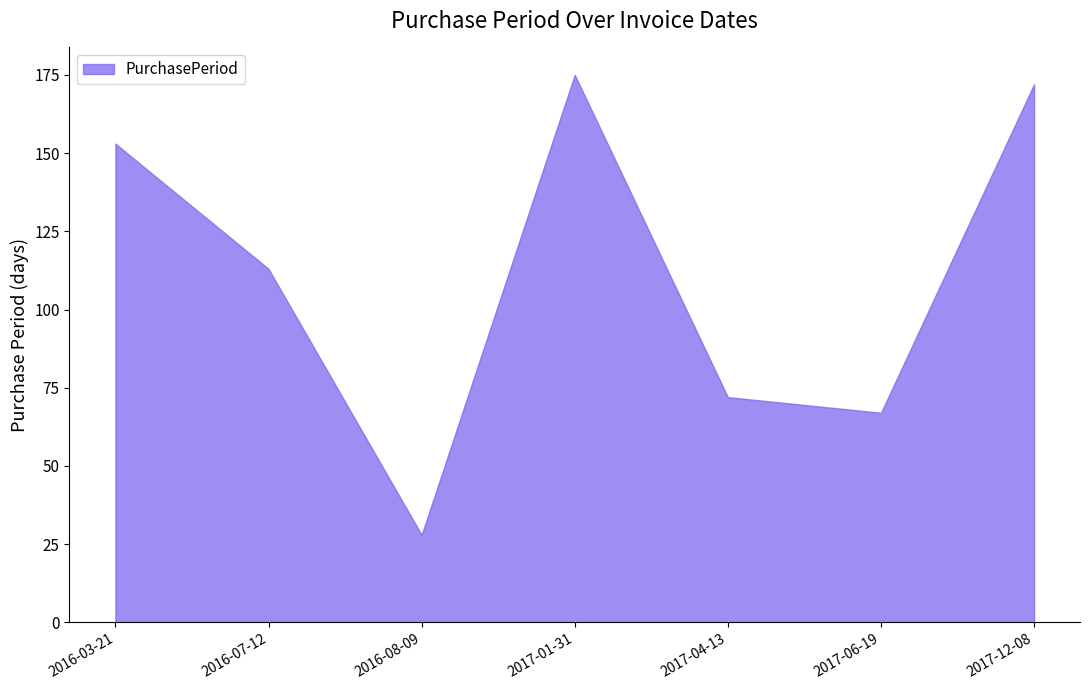

How many distinct data groups are displayed?

1